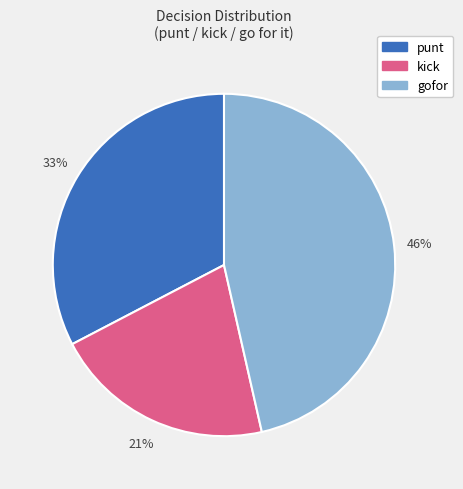

Is there any slice that represents more than half of the pie?

No